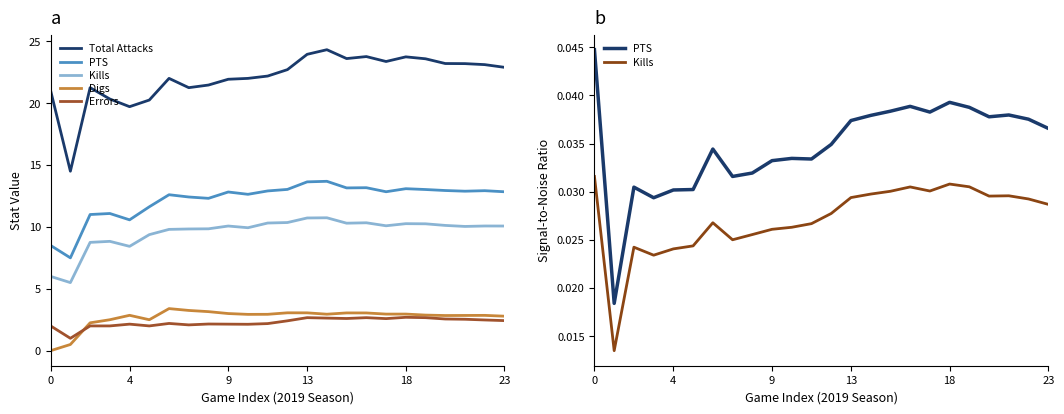

At which category is the sum across all series the highest?

14